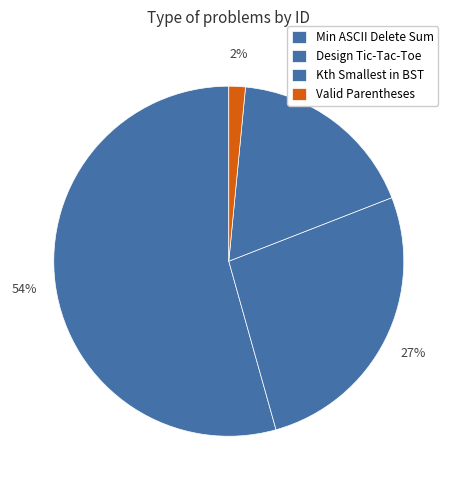

How many segments does this pie chart have?

4